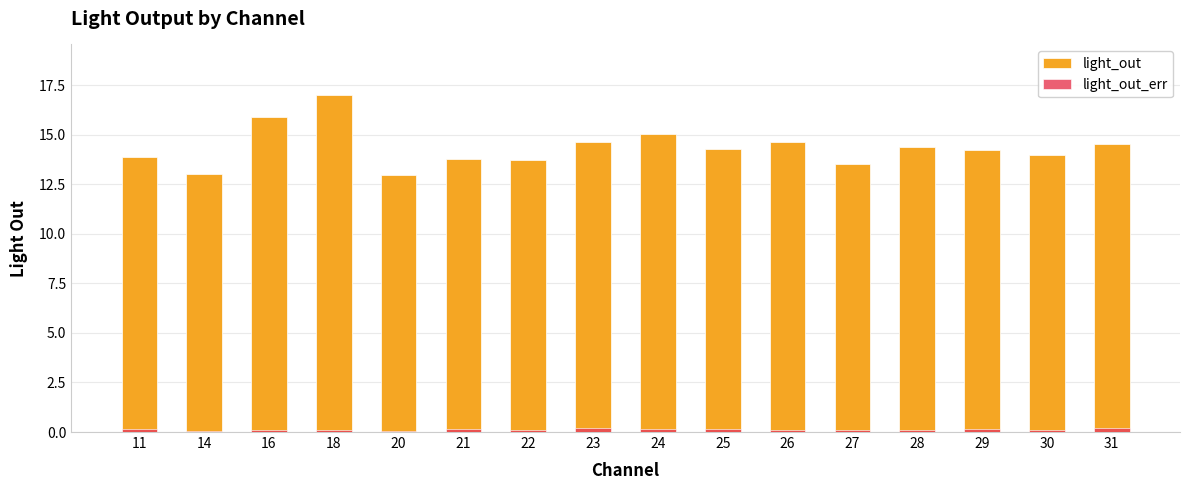

What are all the series names shown in the legend?

light_out, light_out_err